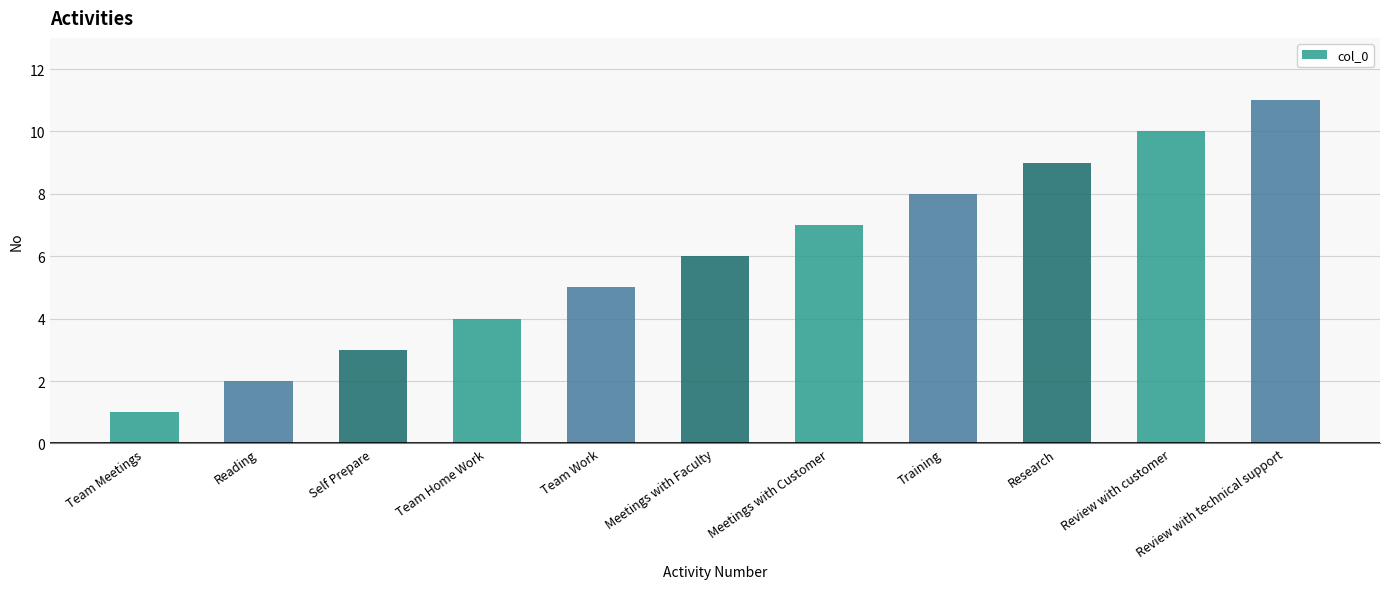

The chart shows a value of 9 at Meetings with Customer. True or false?

False